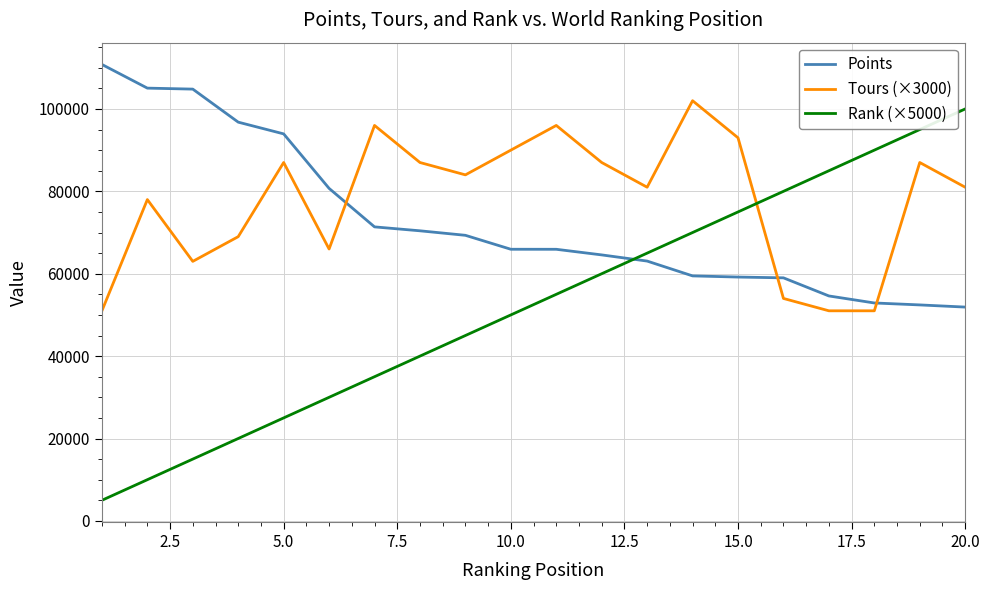

How many lines are shown in the chart?

3